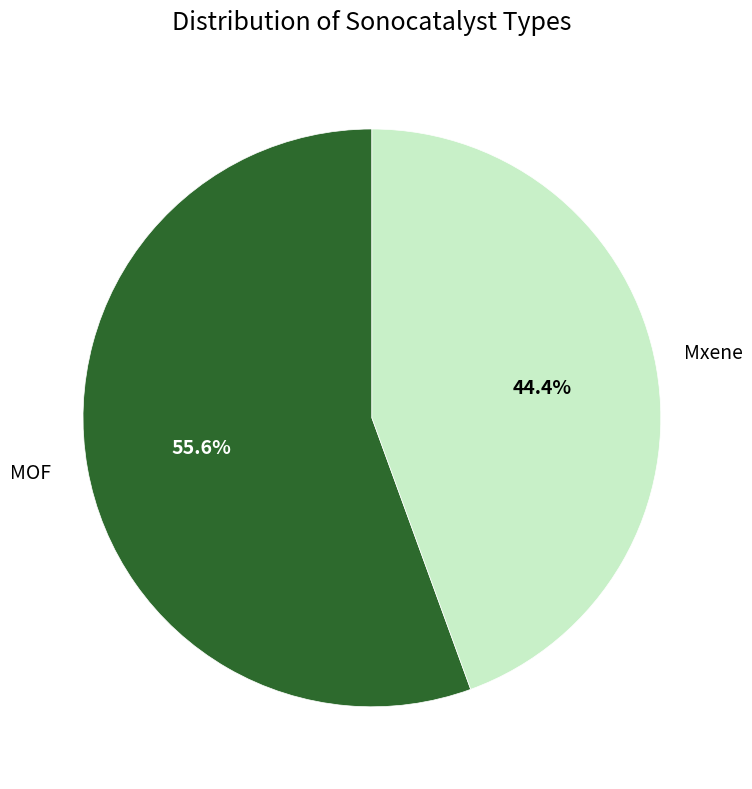

How many segments does this pie chart have?

2